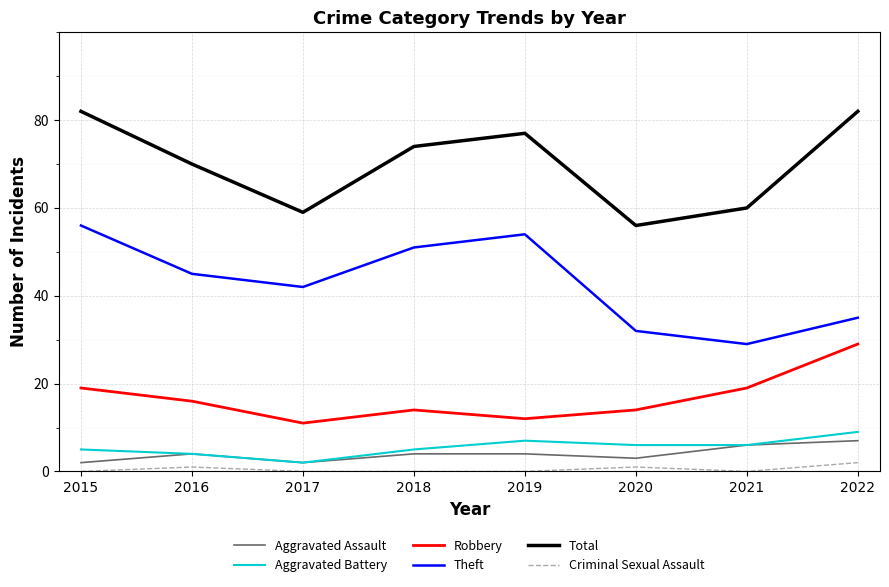

What value does the Aggravated Assault series have at 2016?

4